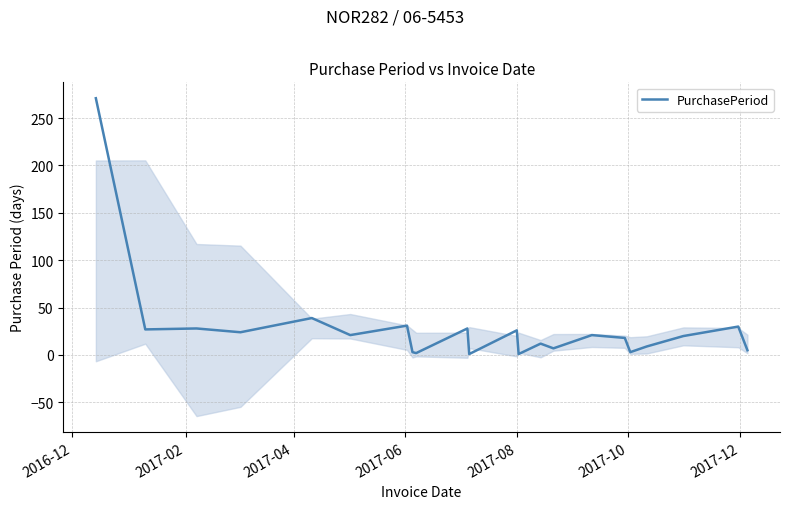

How many interior local valleys (lower than both neighbors) does the data have?

8